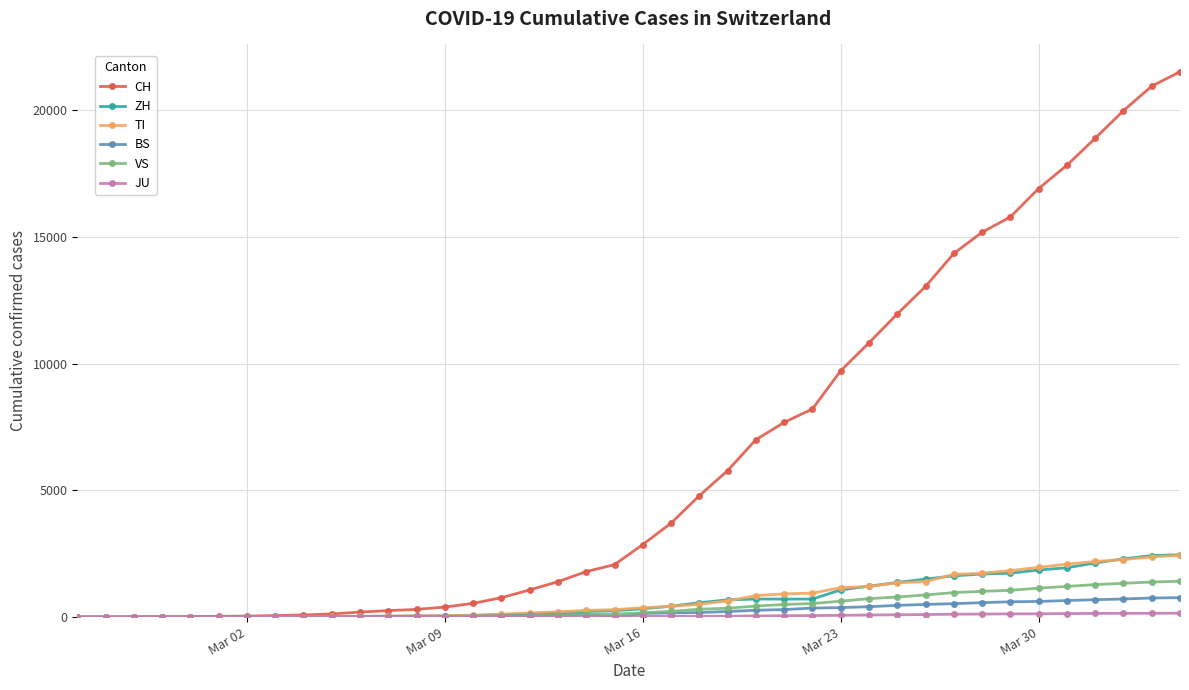

Which series has the widest spread of values?

CH